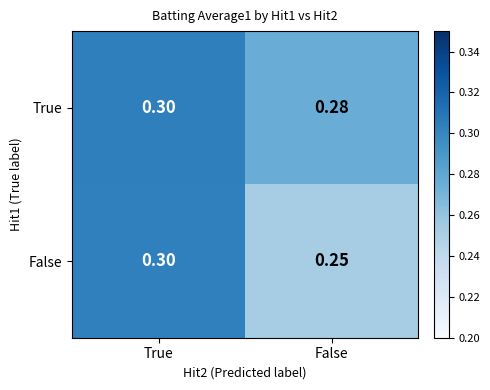

Which label corresponds to the largest value in the chart?

True